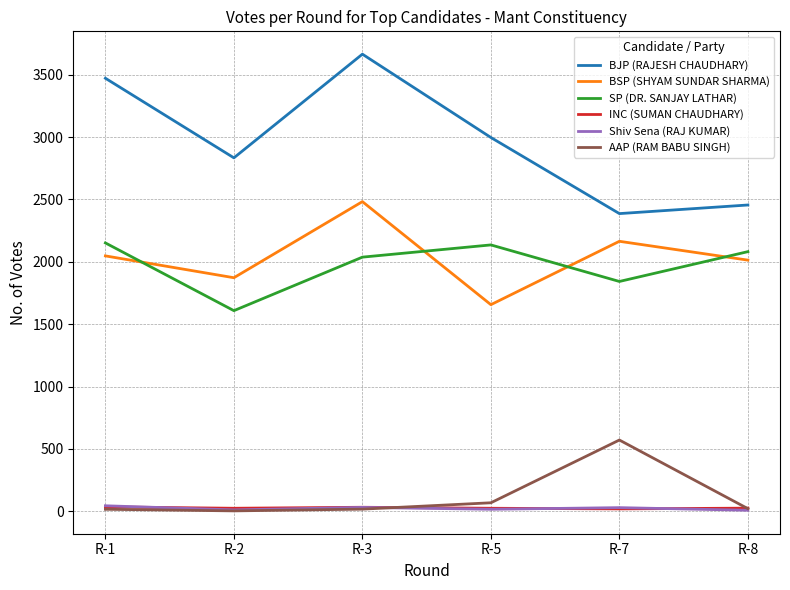

Between R-2 and R-3, which series saw the biggest shift?

BJP (RAJESH CHAUDHARY)